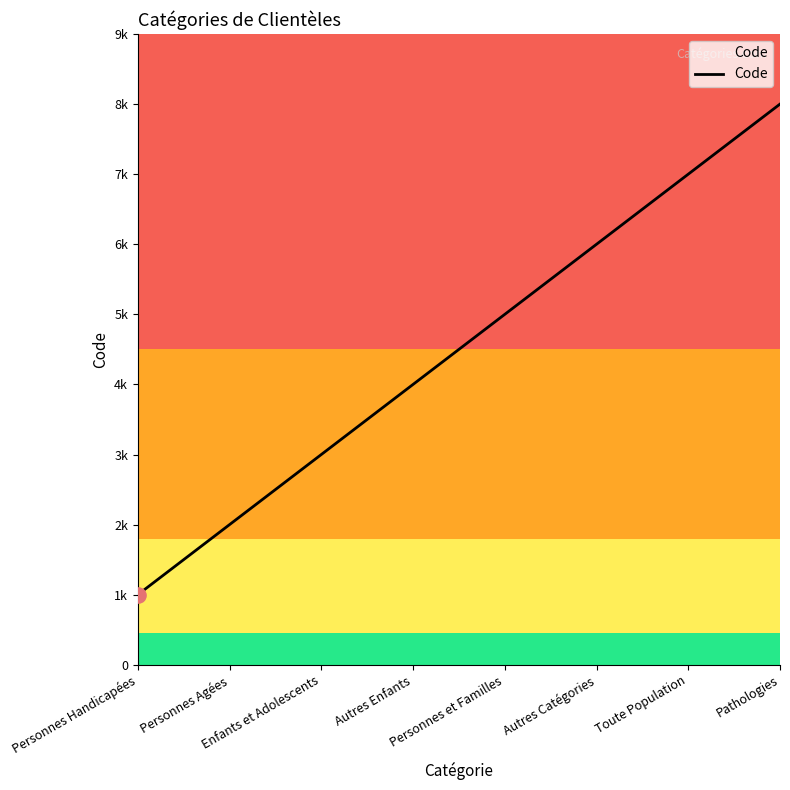

Between Toute Population and Personnes Handicapées, which is larger?

Toute Population